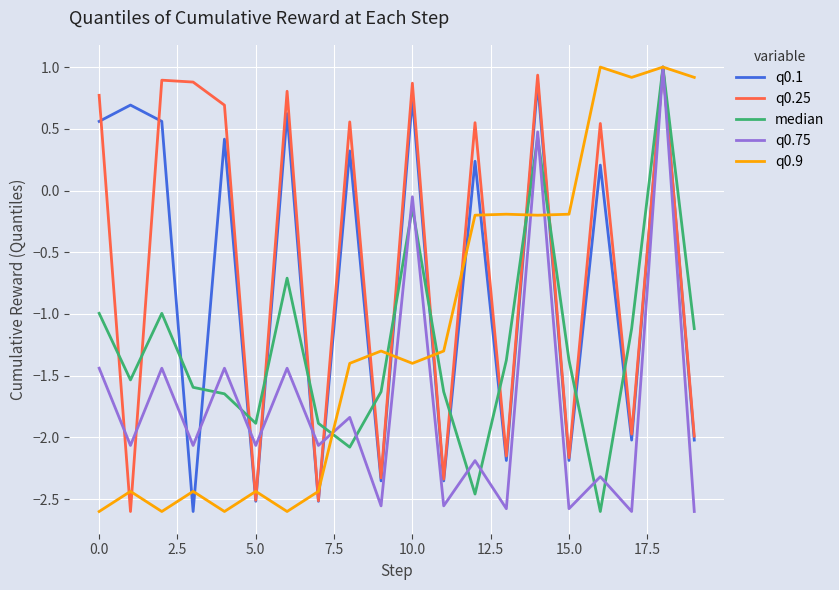

At how many categories does at least one series exceed -2?

20